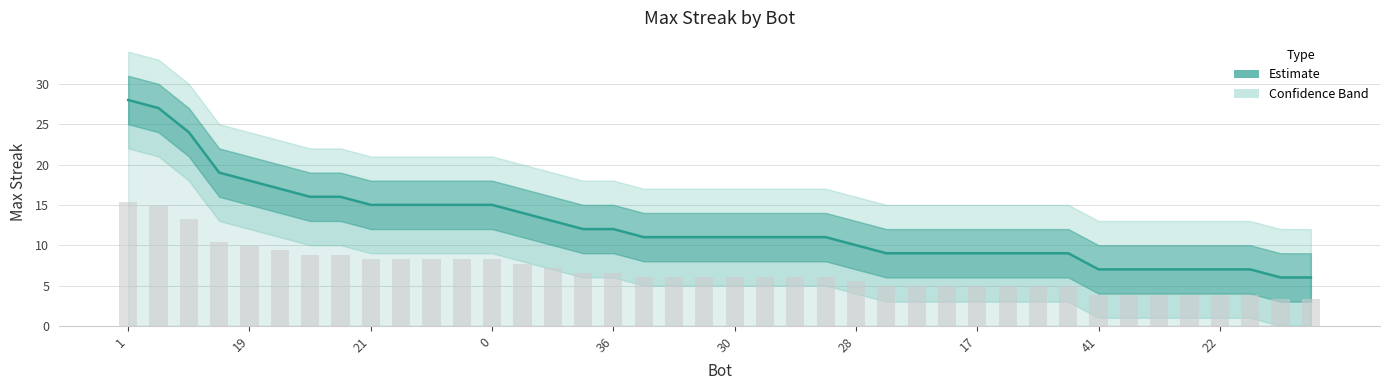

What is the approximate value at 22, to the nearest 10?

10